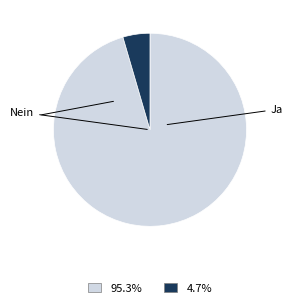

How many slices are in this pie chart?

2